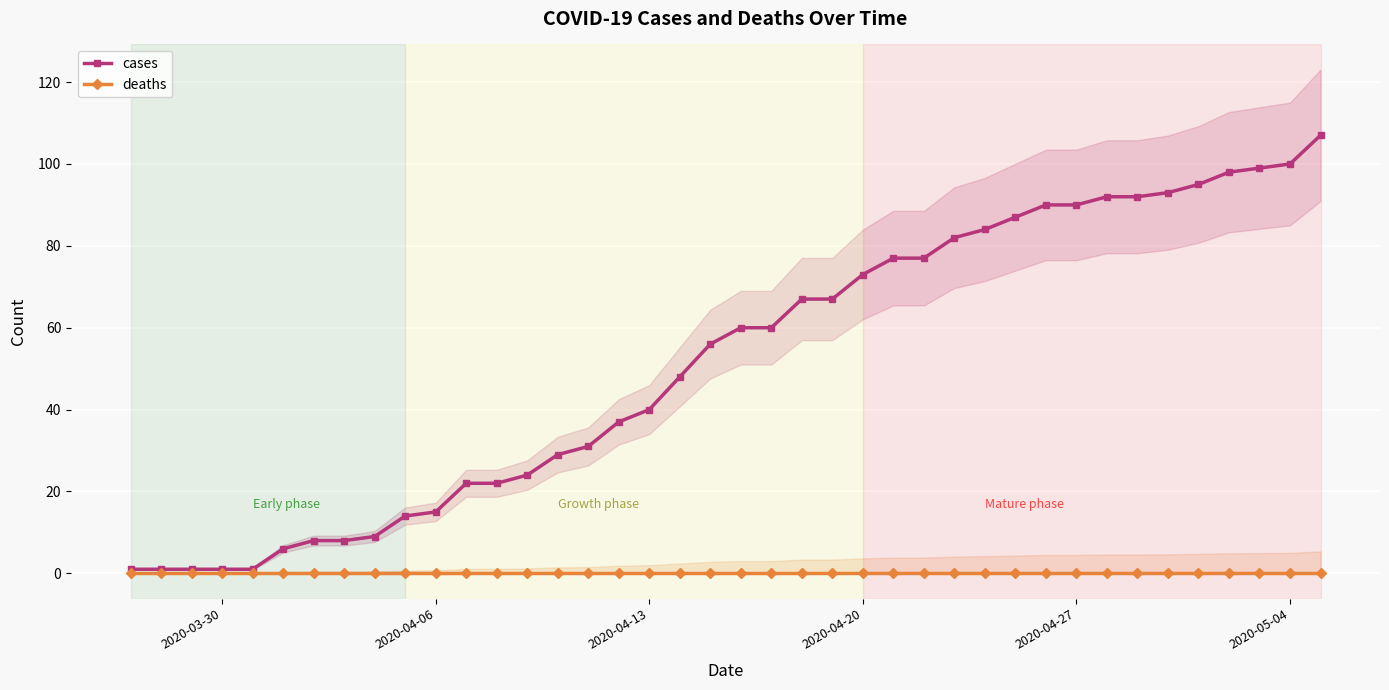

True or false: cases and deaths cross at least once.

False